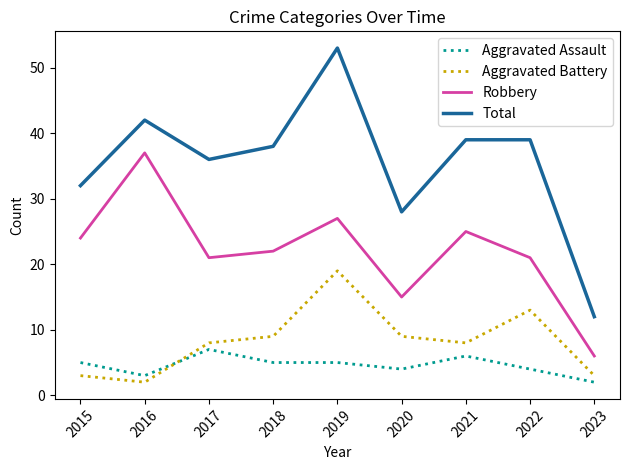

Reading left to right, list all the values displayed in this chart.

Aggravated Assault: 5	3	7	5	5	4	6	4	2
Aggravated Battery: 3	2	8	9	19	9	8	13	3
Robbery: 24	37	21	22	27	15	25	21	6
Total: 32	42	36	38	53	28	39	39	12